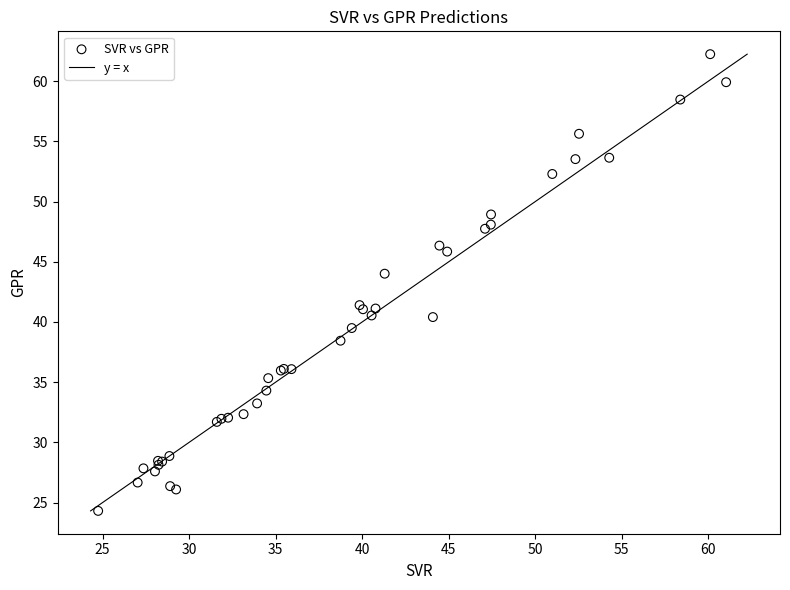

What Y value in the scatter plot is closest to 43?

44.0